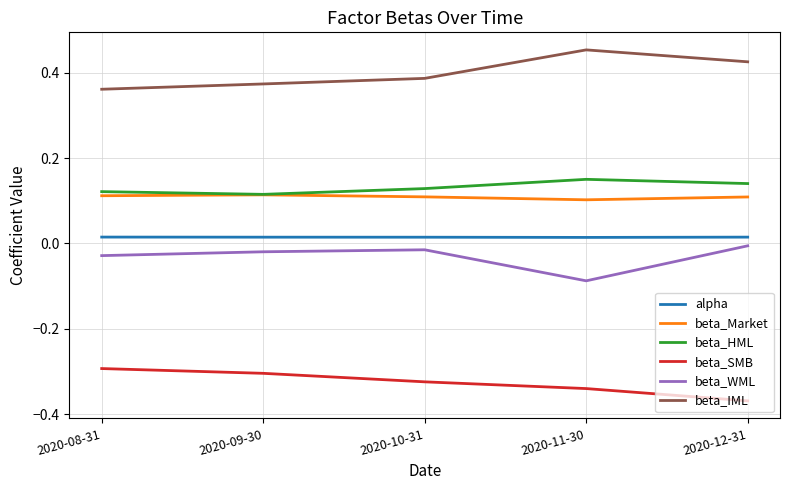

True or false: beta_HML and beta_WML intersect in this chart.

False